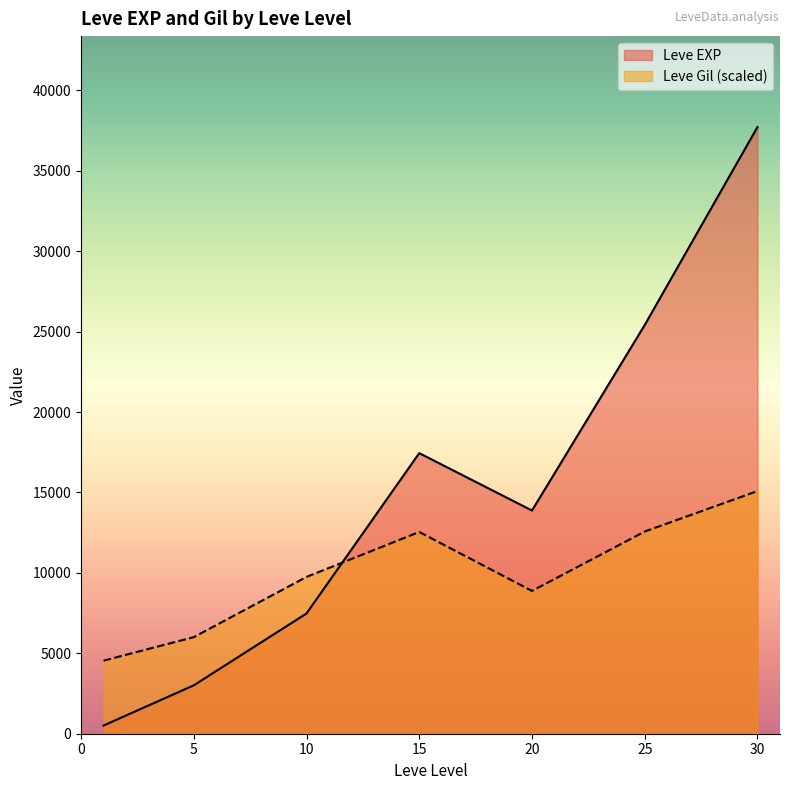

What value does the Leve EXP series have at 5?

3008.3